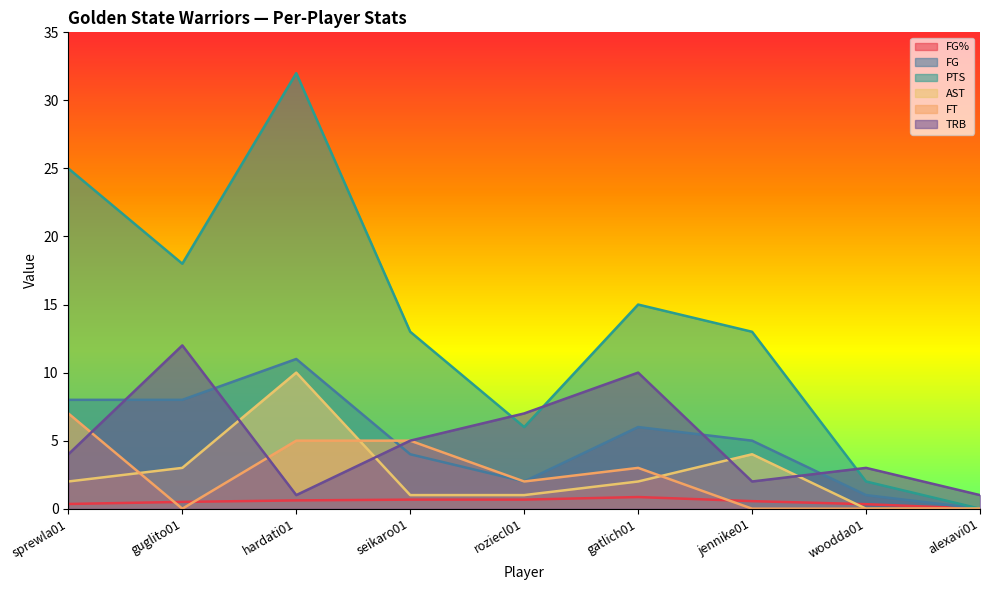

At woodda01, list the series in order from largest to smallest.

TRB, PTS, FG, FG%, AST, FT